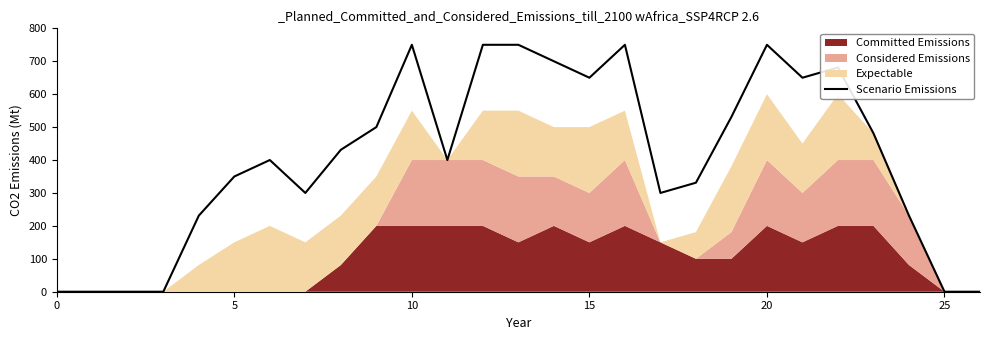

Does the chart have visible grid lines?

No